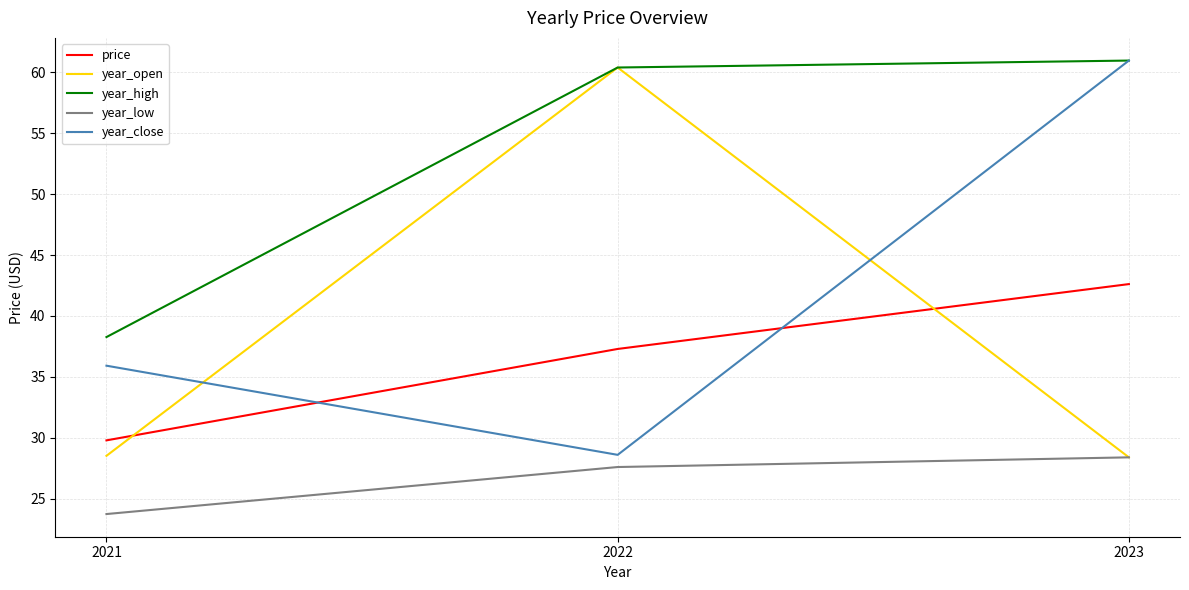

What is the difference between the price values at 2022 and 2021?

7.5